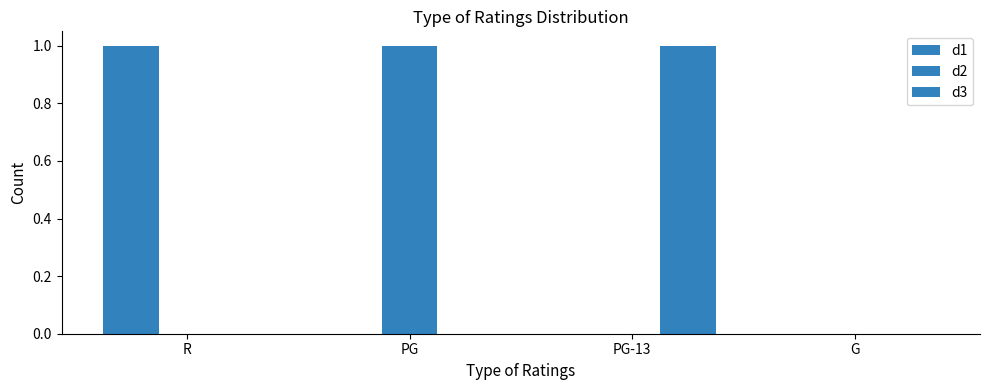

How many data points does each series have?

4